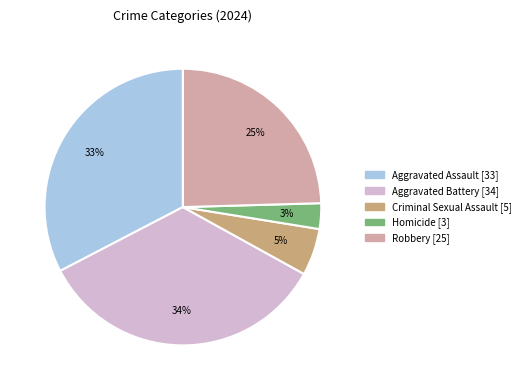

What is the ratio of the value at Homicide to the value at Aggravated Assault?

0.1